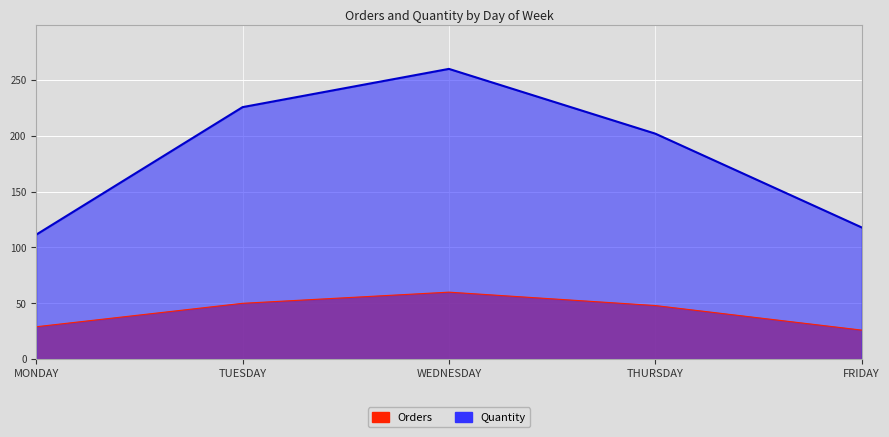

How many data points in Quantity are less than 202?

2